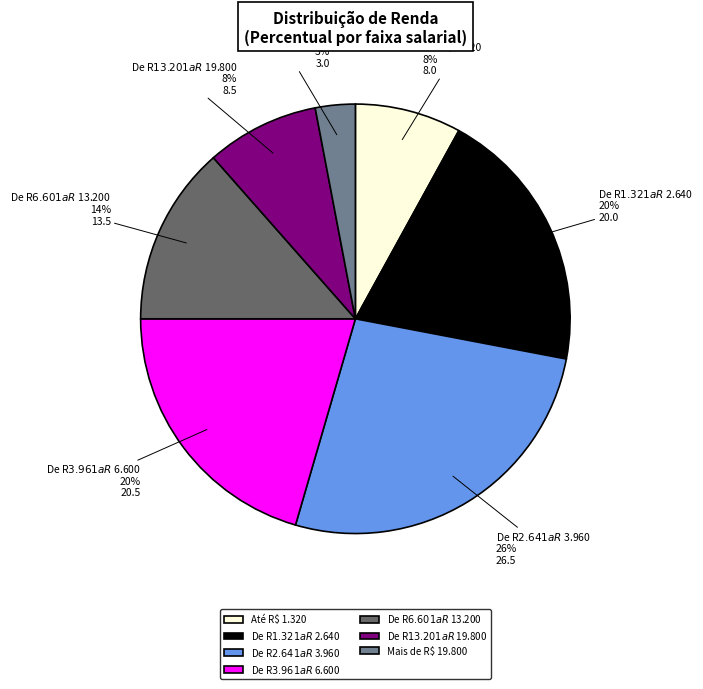

True or false: De R$ 6.601 a R$ 13.200 accounts for 14% of the total.

True